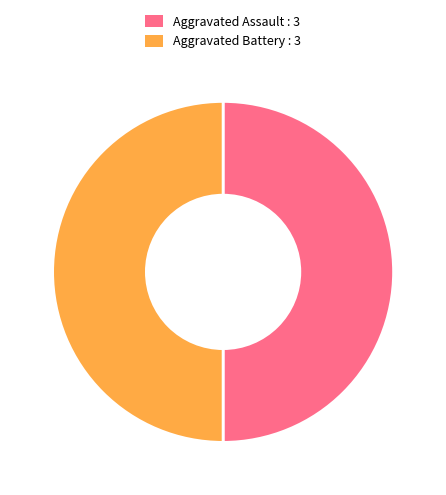

The Aggravated Battery : 3 slice represents 37% of the pie. True or false?

False